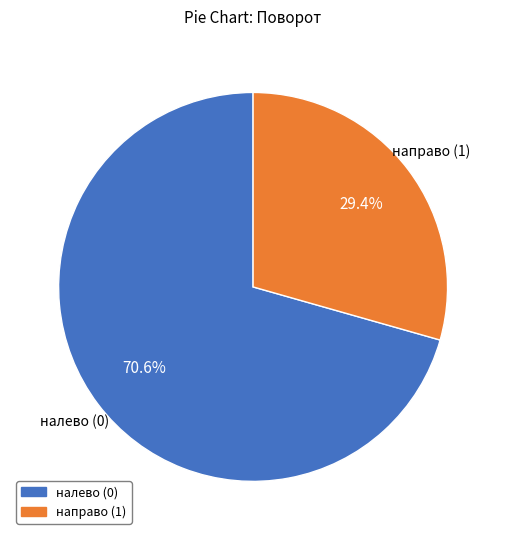

Is there any slice that represents more than half of the pie?

Yes